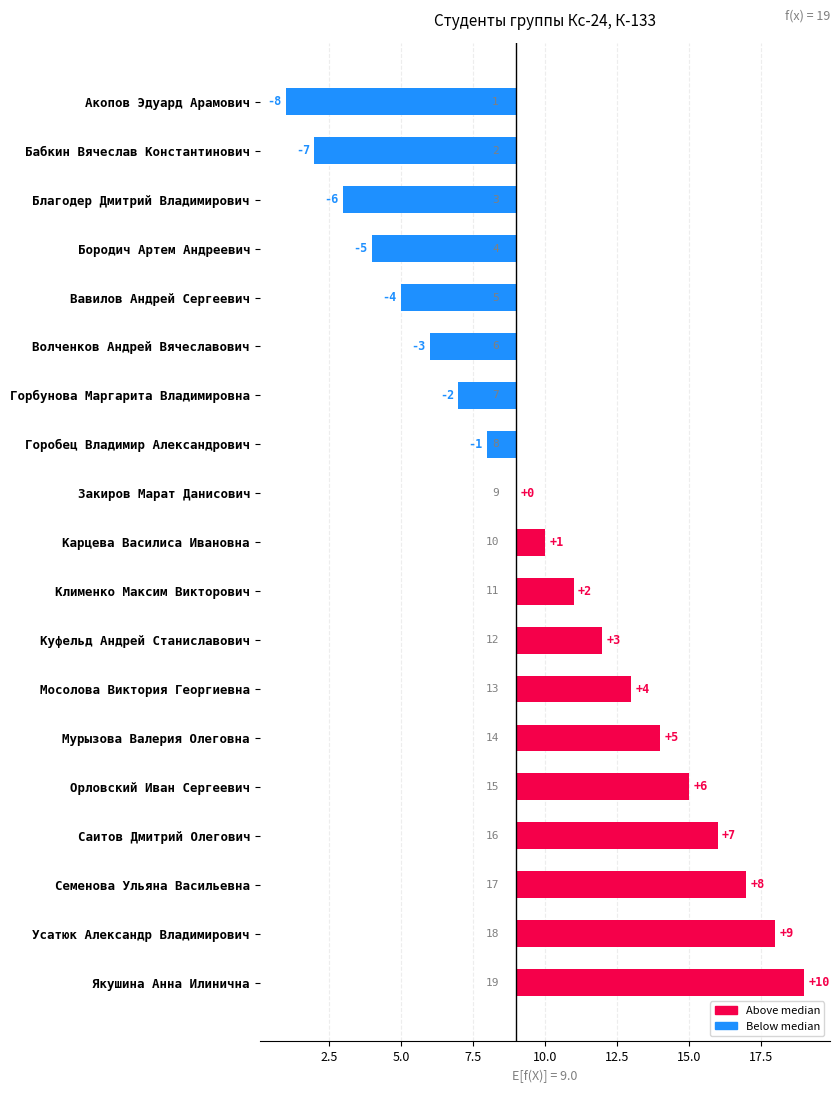

What is the difference between the maximum and minimum values?

18